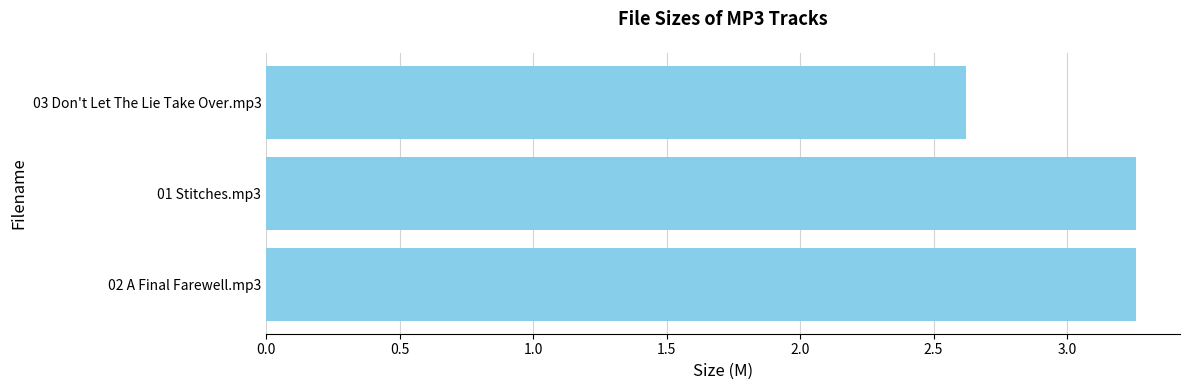

What is the sum of all values?

9.1